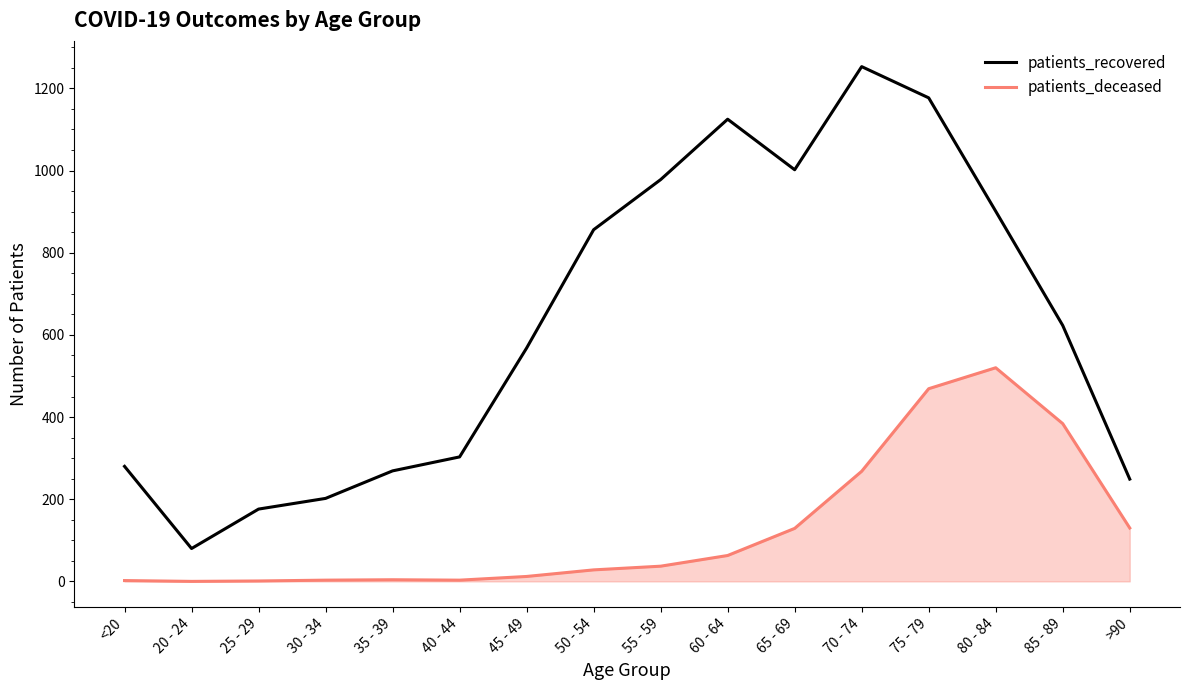

What is the difference between the patients_recovered values at 80 - 84 and 55 - 59?

77